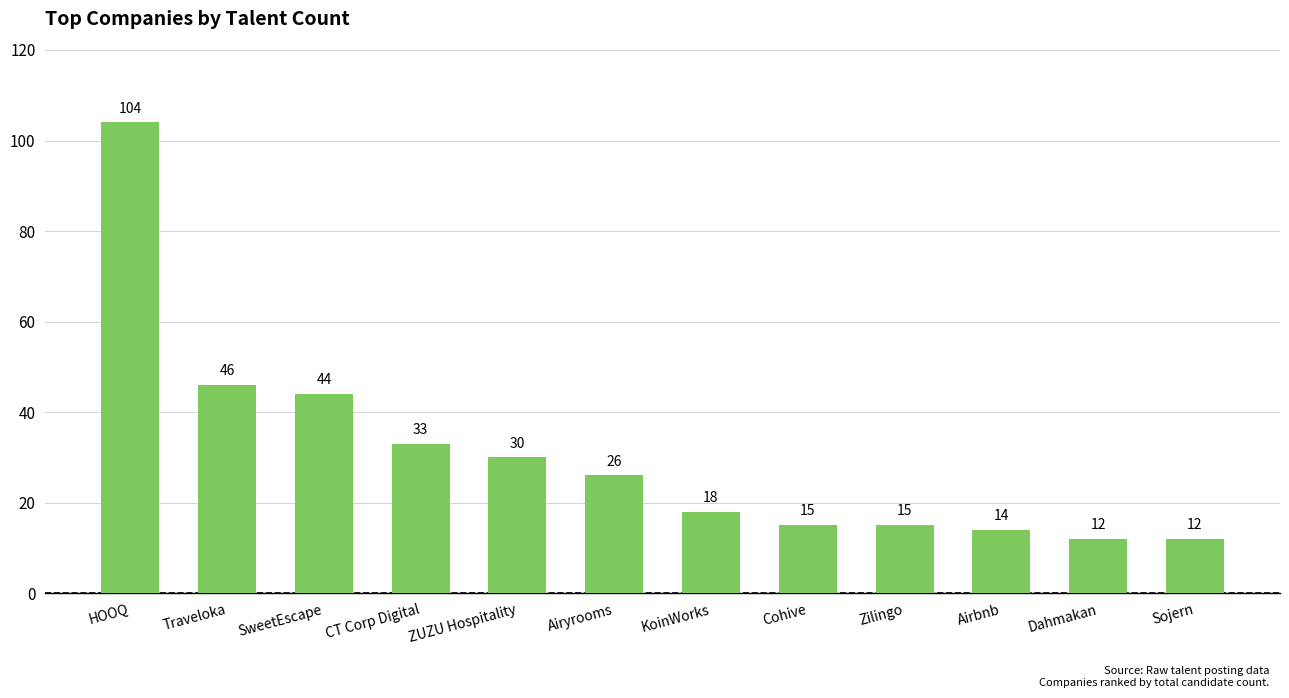

At which label is the value closest to 58?

Traveloka